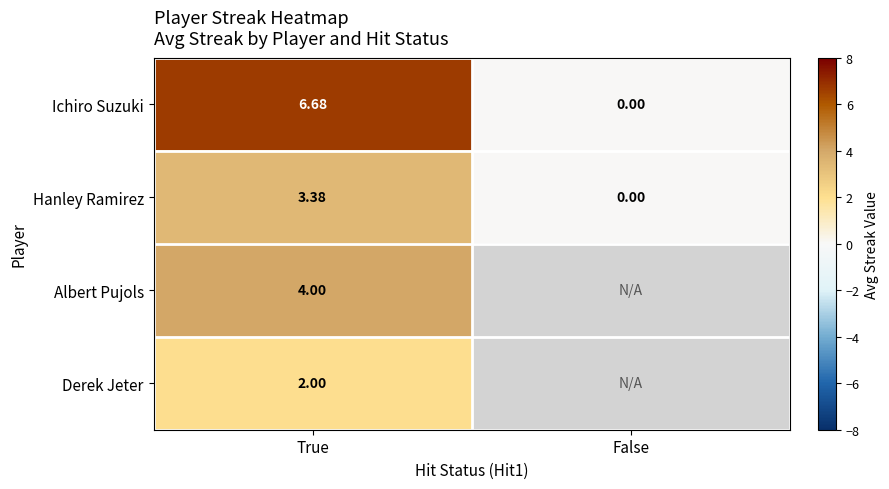

At how many categories does at least one series exceed 4?

1